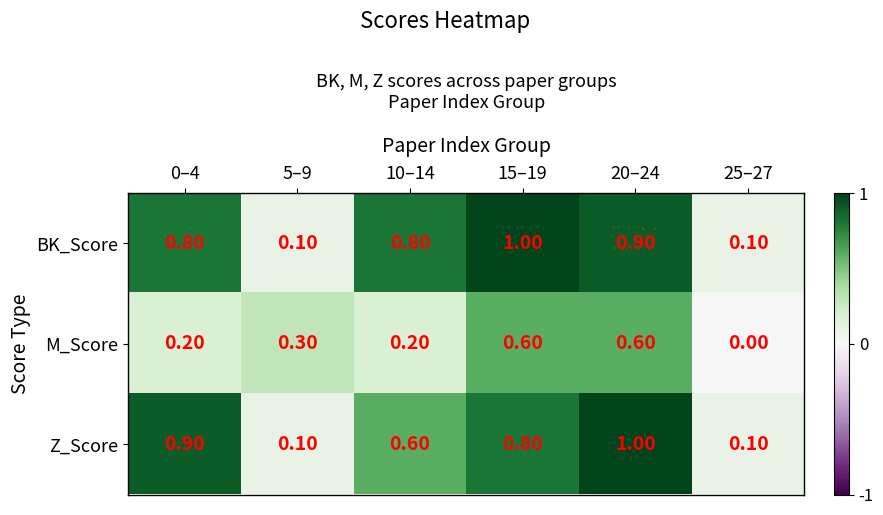

What is the difference between the highest and lowest values at 15–19?

0.4